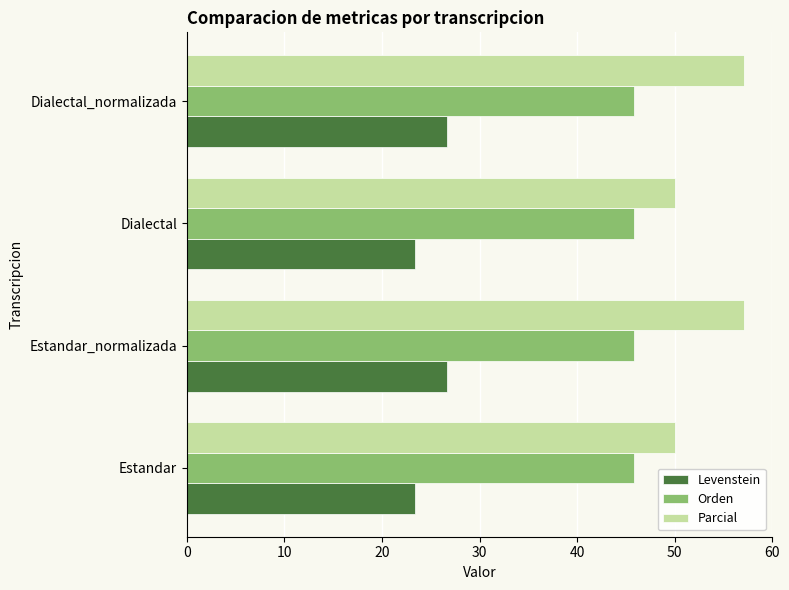

What is the approximate value of Orden at Estandar?

45.8